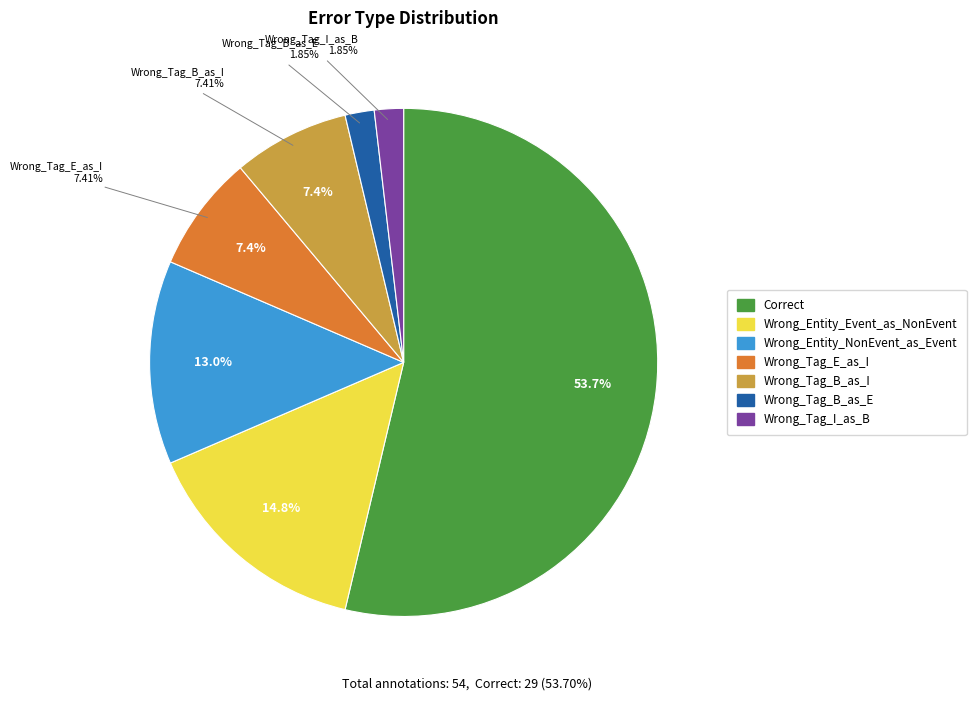

Which slice is the smallest?

Wrong_Tag_B_as_E